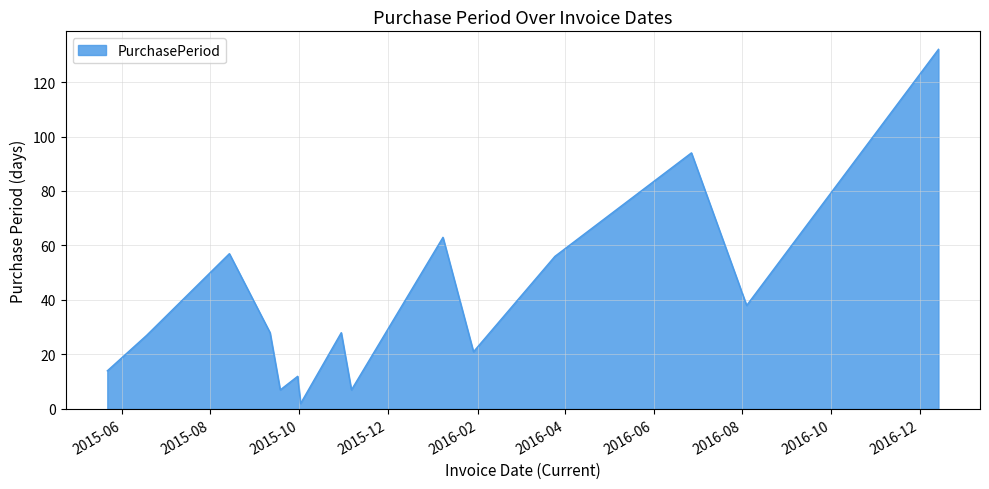

What is the maximum value shown in the chart?

132